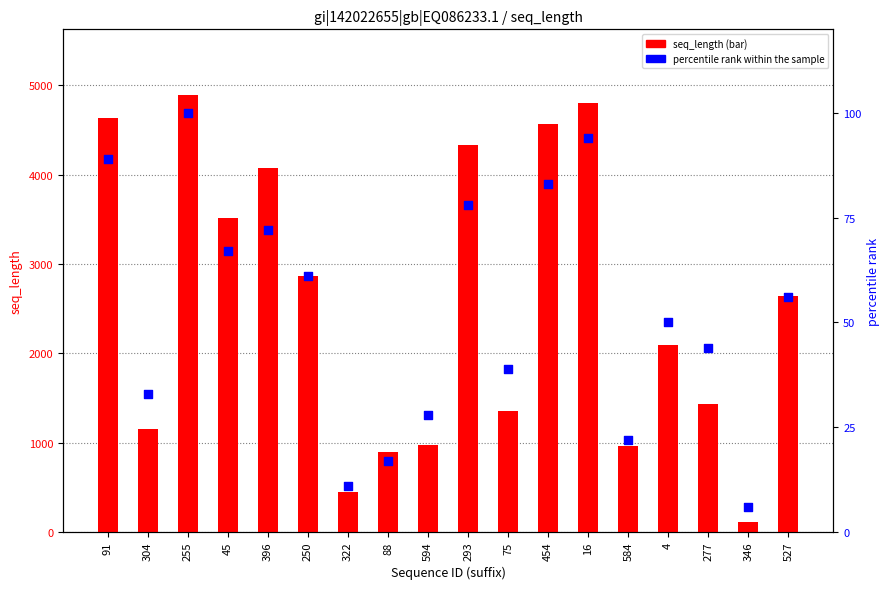

Which series has the largest Y range (max minus min)?

seq_length